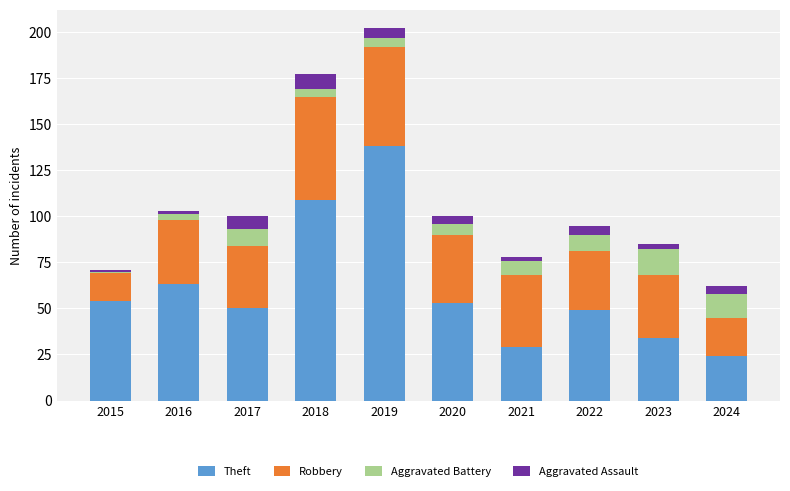

What is the lowest value of the Theft series?

24